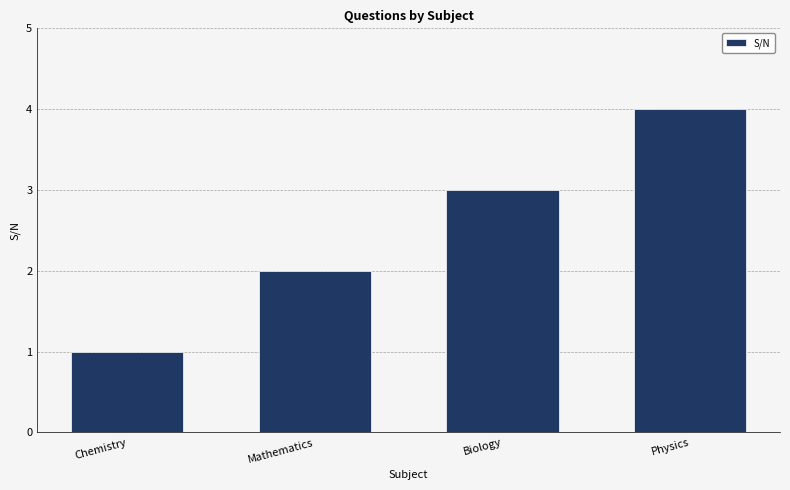

What is the difference between the maximum and second lowest values?

2